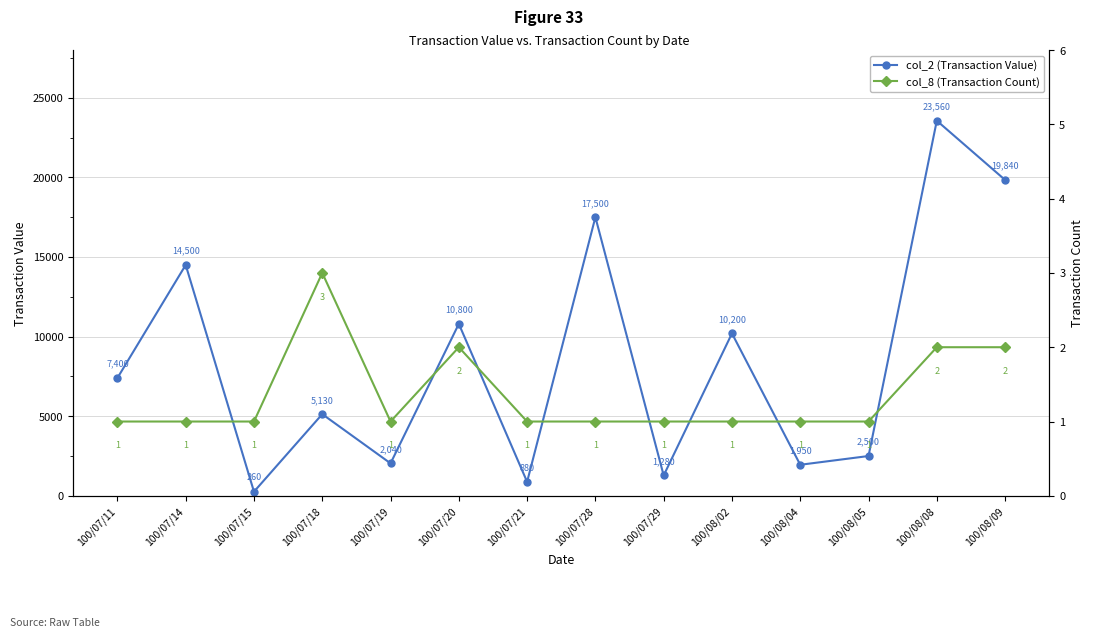

What is the maximum value for col_2 (Transaction Value)?

23560